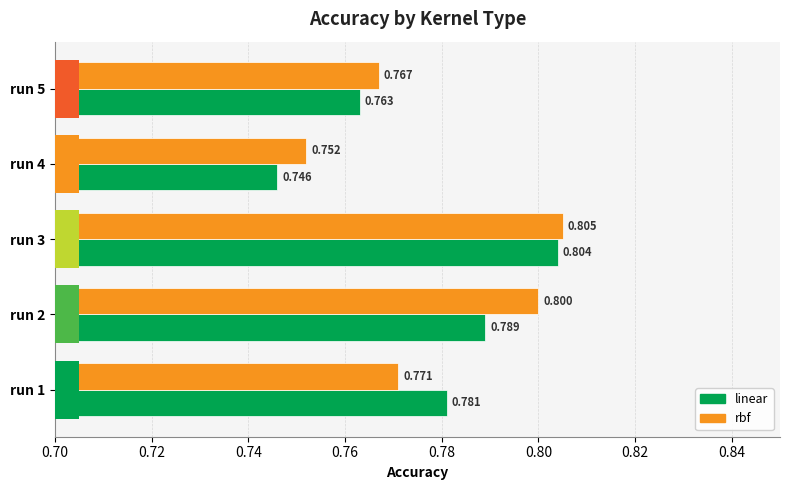

At how many categories does at least one series exceed 0?

5